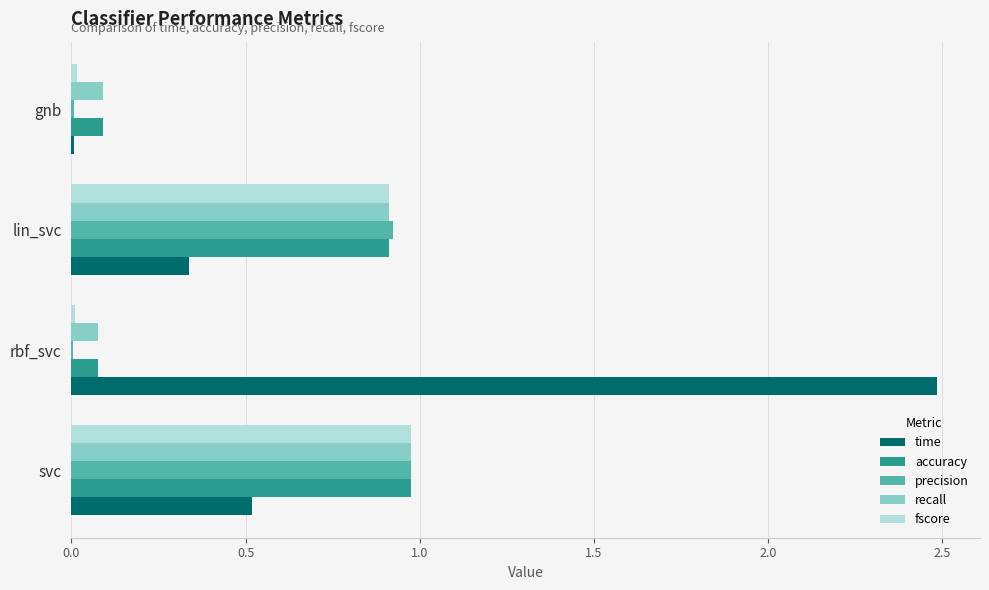

At which category is the sum across all series the highest?

svc